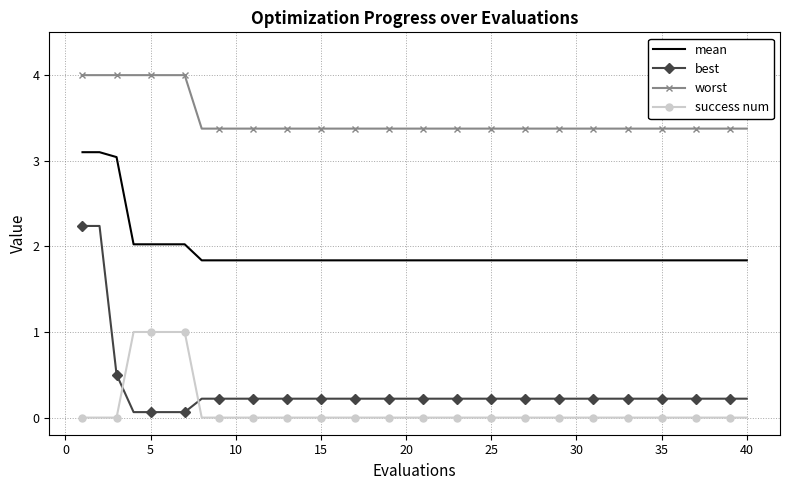

What is the highest value of the best series?

2.2